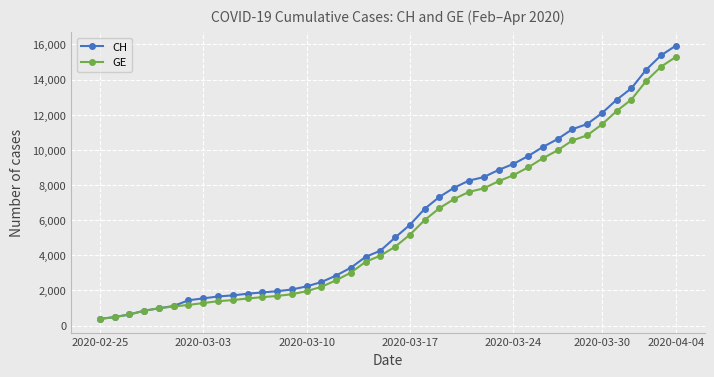

What are all the series names shown in the legend?

CH, GE